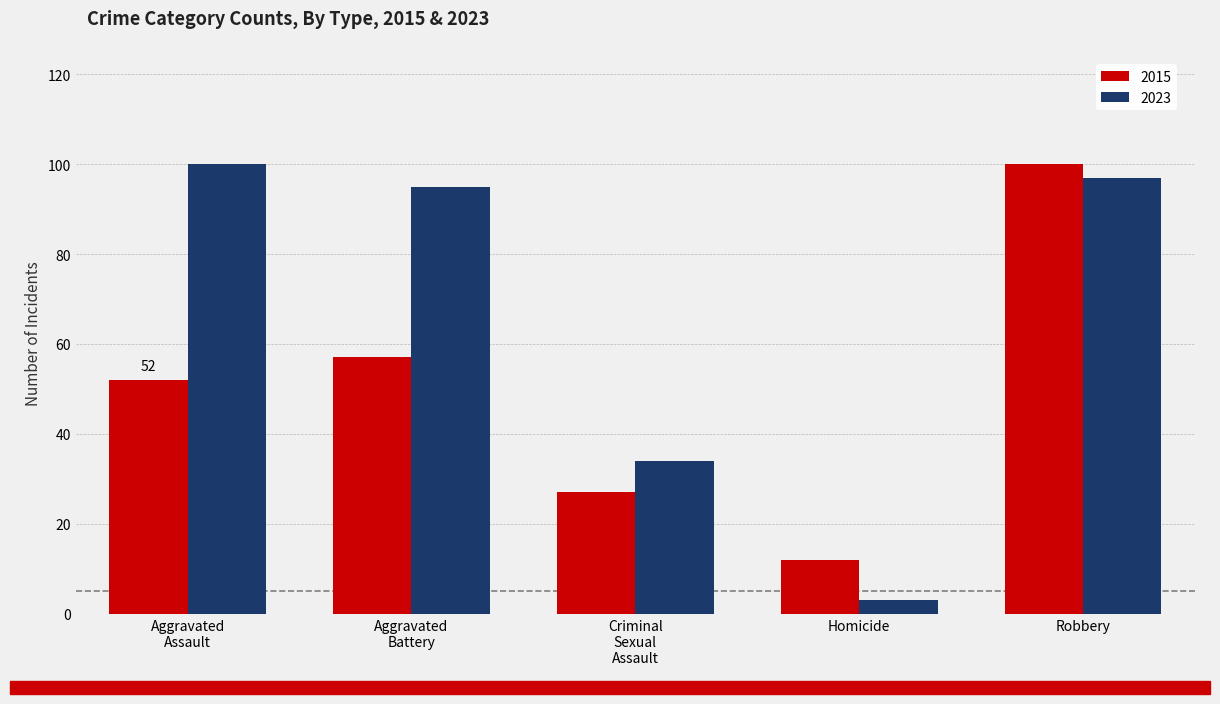

How many data points in 2015 are less than 52?

2